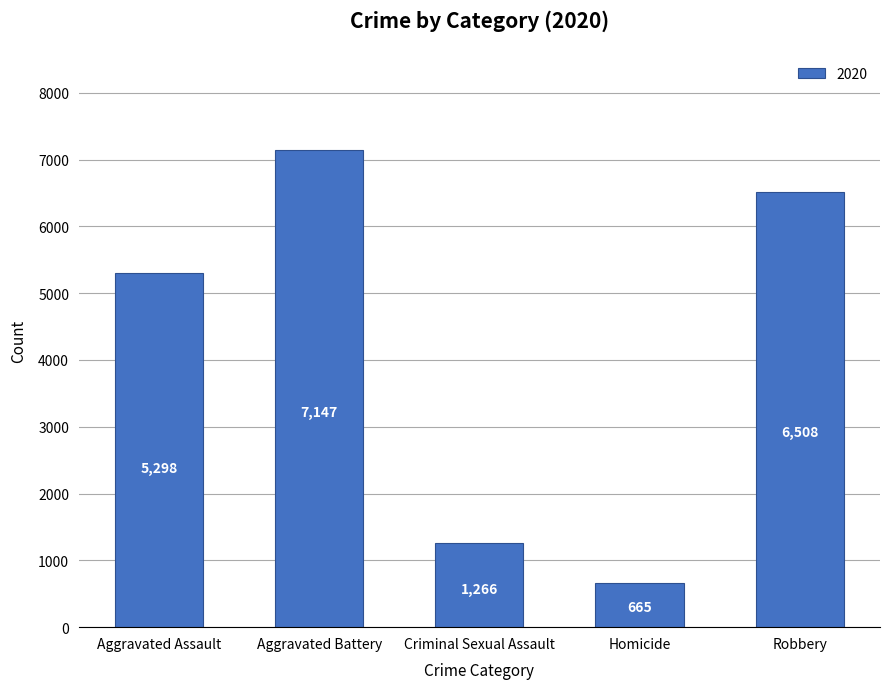

What is the difference between the second highest and second lowest values?

5242